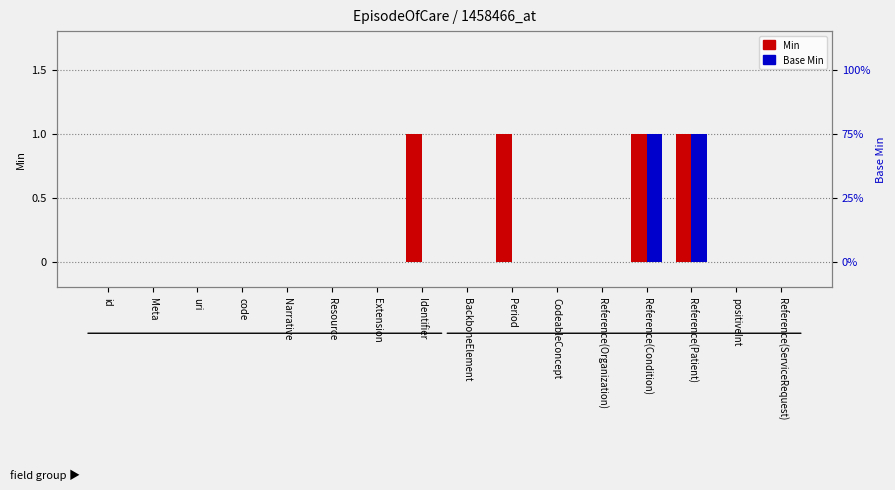

Reading right to left, transcribe all the data shown in this chart.

Min: Reference(ServiceRequest)=0	positiveInt=0	Reference(Patient)=1	Reference(Condition)=1	Reference(Organization)=0	CodeableConcept=0	Period=1	BackboneElement=0	Identifier=1	Extension=0	Resource=0	Narrative=0	code=0	uri=0	Meta=0	id=0
Base Min: Reference(ServiceRequest)=0	positiveInt=0	Reference(Patient)=1	Reference(Condition)=1	Reference(Organization)=0	CodeableConcept=0	Period=0	BackboneElement=0	Identifier=0	Extension=0	Resource=0	Narrative=0	code=0	uri=0	Meta=0	id=0